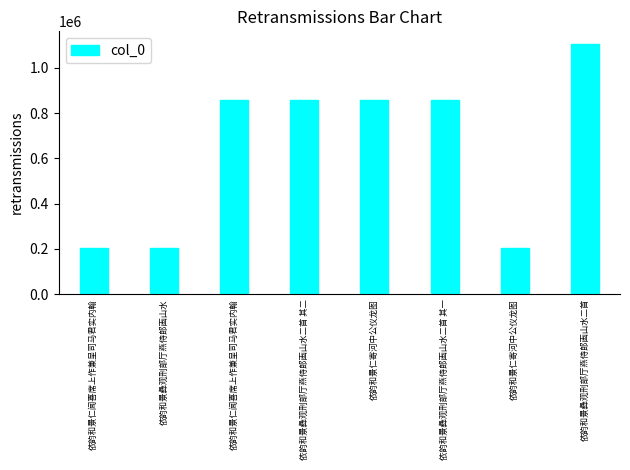

Count the number of data series in this chart.

1